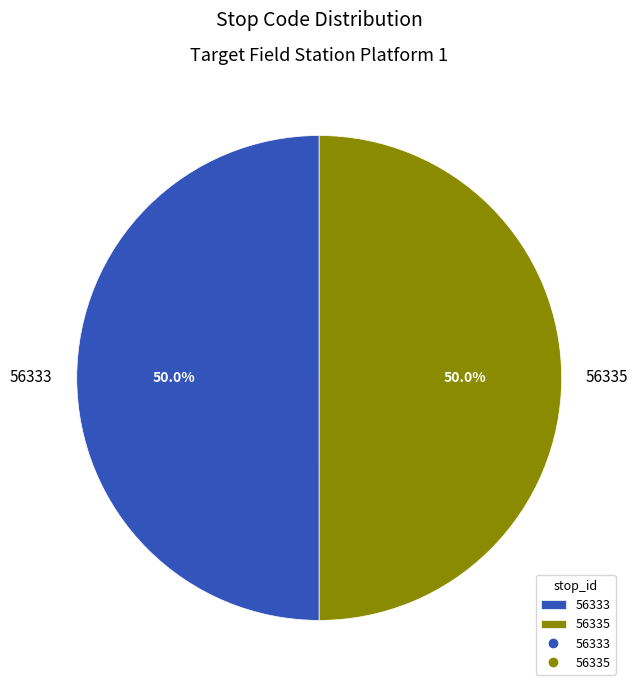

What portion of the pie excludes 56335?

50.0%